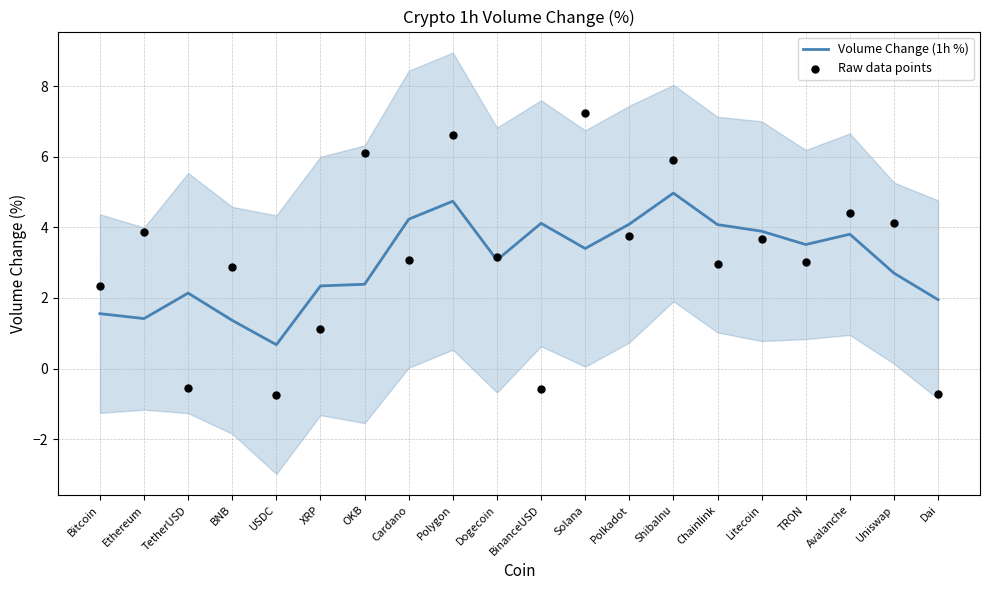

What is the total value across all series at Litecoin?

7.6